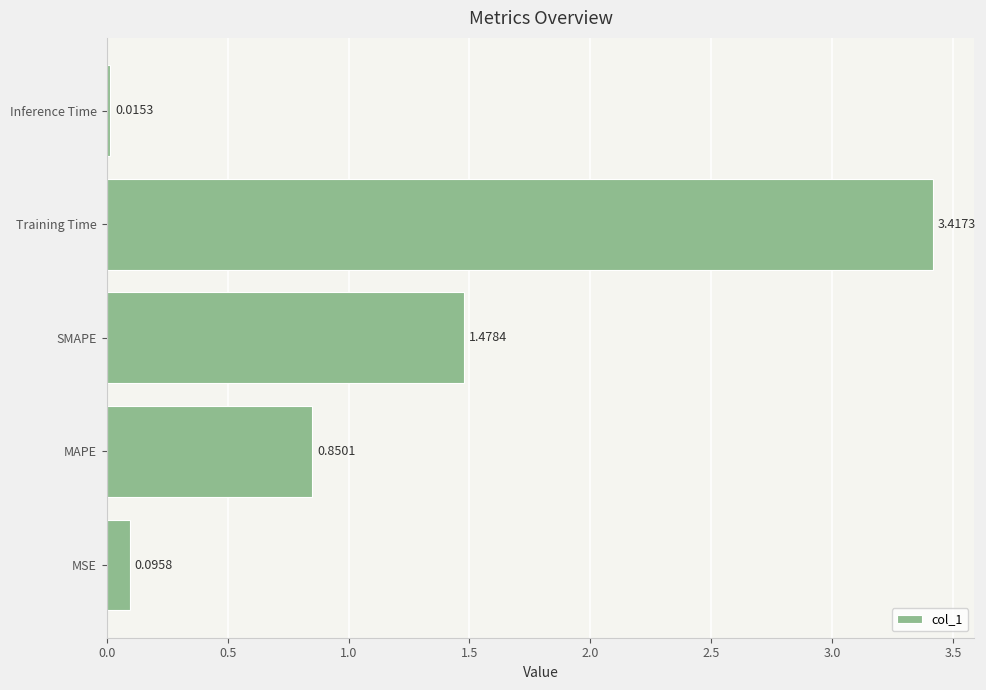

Rank the categories by value from highest to lowest.

Training Time, SMAPE, MAPE, MSE, Inference Time